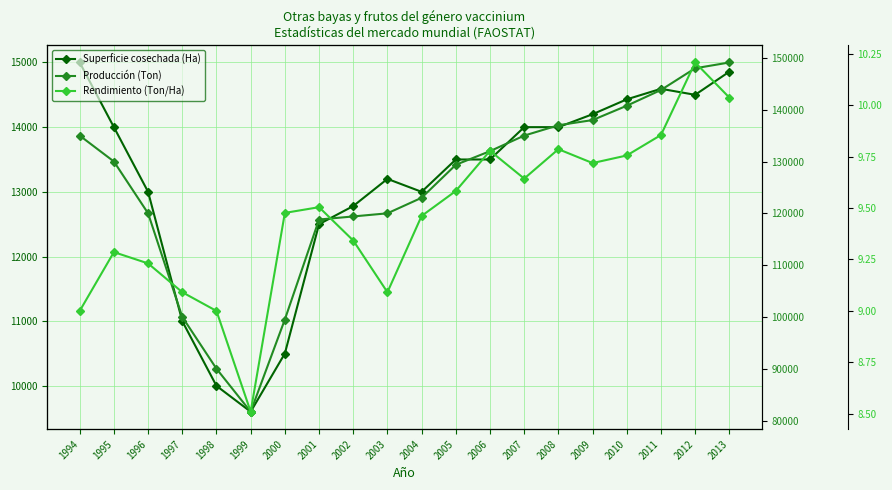

What is the difference between the Rendimiento (Ton/Ha) values at 2007 and 2013?

0.4